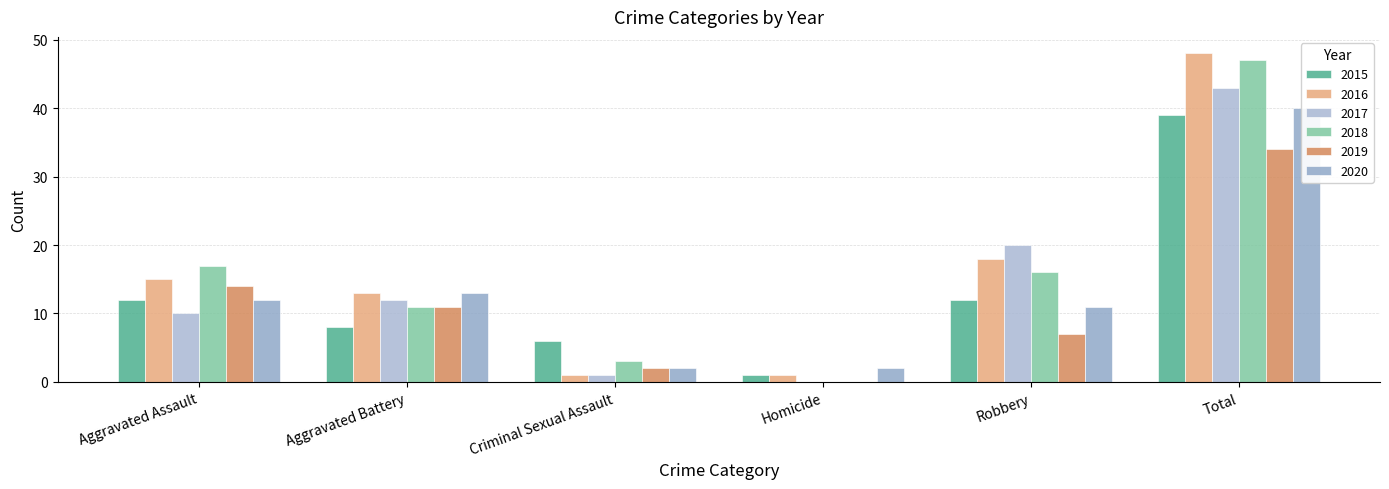

Are the bars horizontal?

No